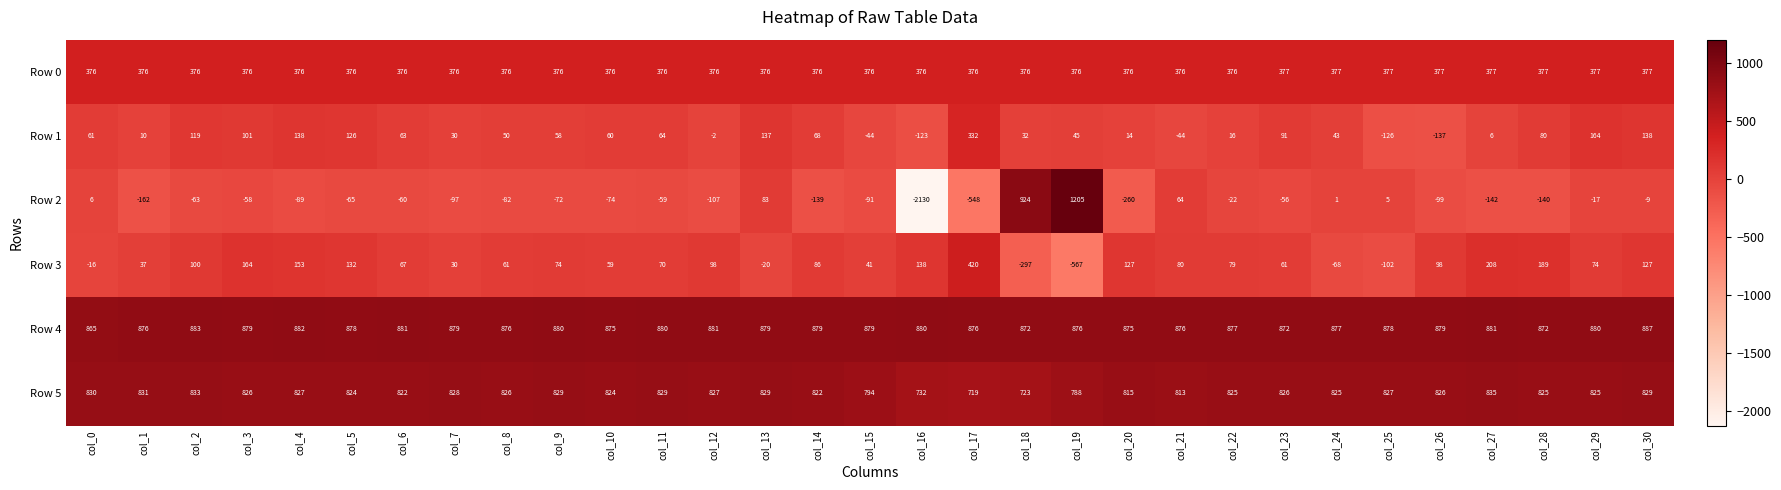

What is the average value of the Row 5 series?

814